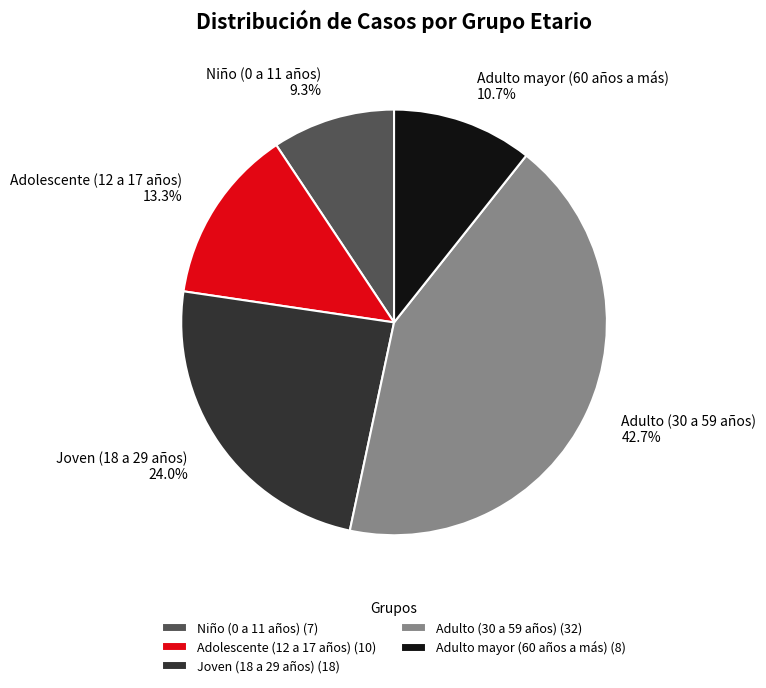

To the nearest percent, what is the average slice percentage?

20%